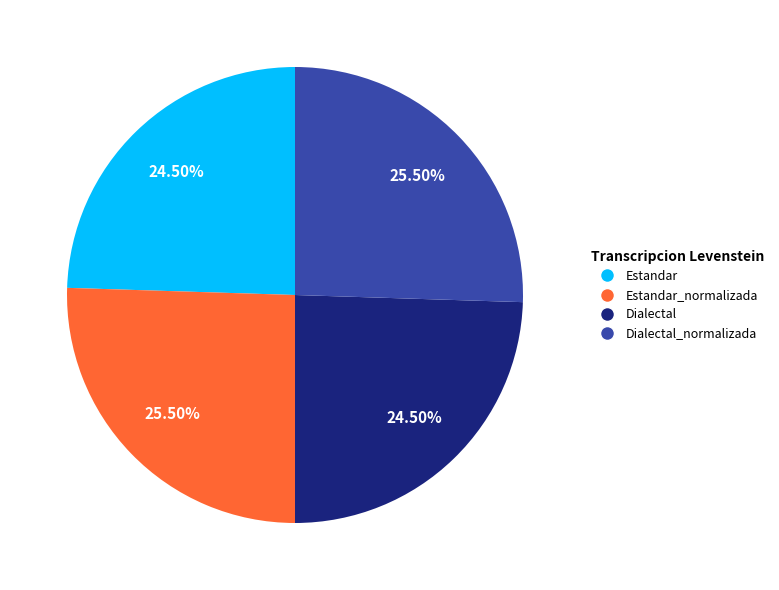

What is the ratio of the value at Dialectal to the value at Dialectal_normalizada?

1.0